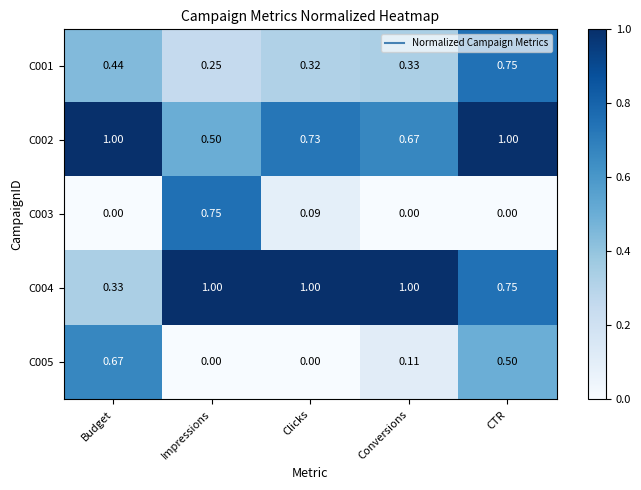

Is the value of C002 at Impressions greater than the value of C004 at Clicks?

No